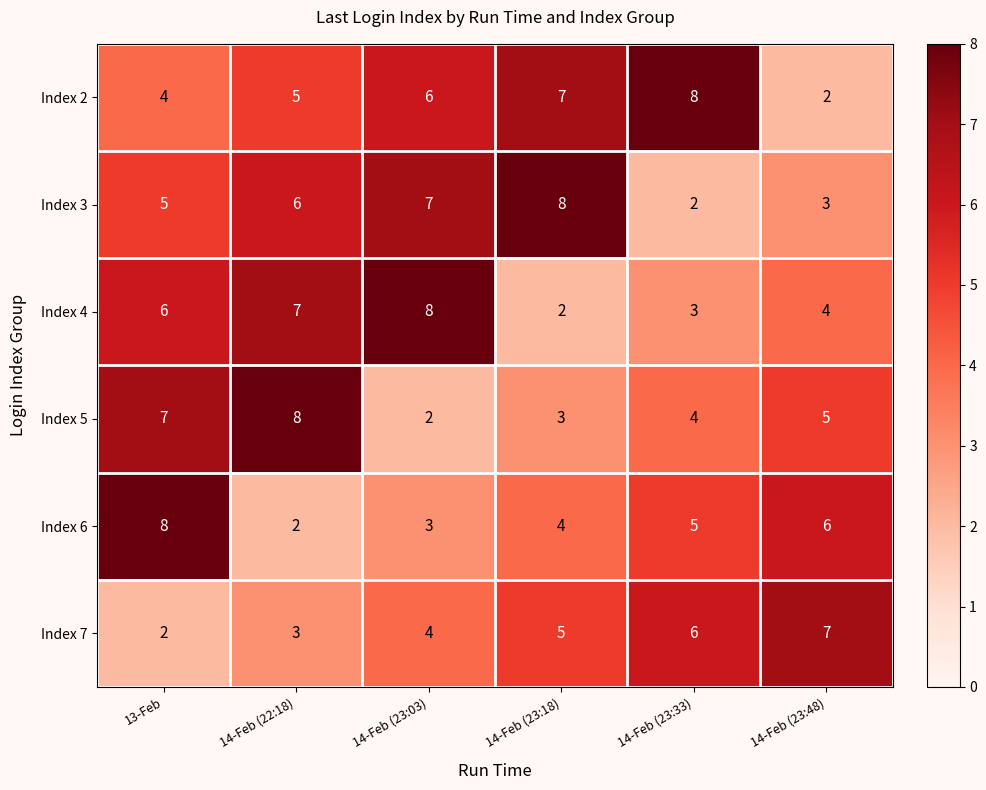

At which label does Index 2 reach its minimum?

14-Feb (23:48)